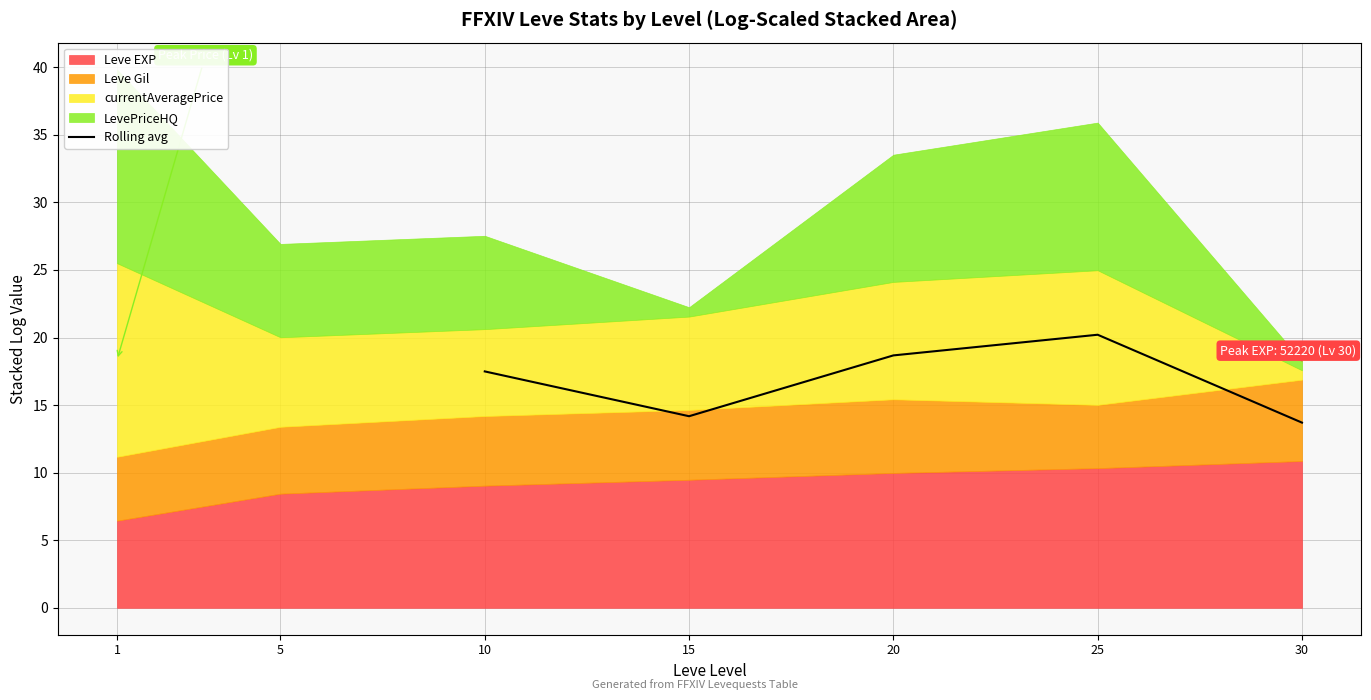

Is it true that Rolling avg equals 28.5 at 20?

False